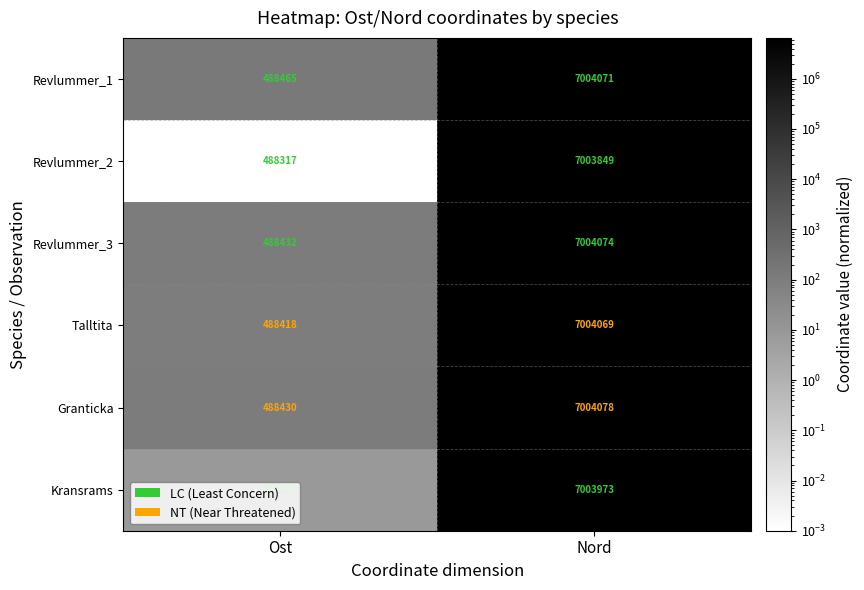

Which series has the largest total across all categories?

Revlummer_1